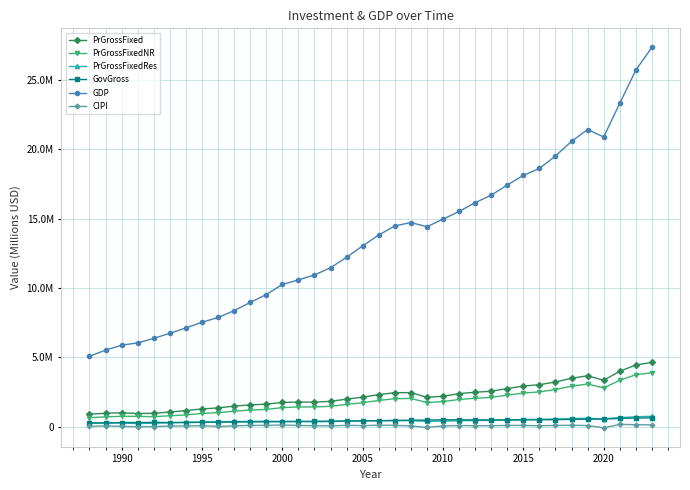

List the series in order of their peak value, highest first.

GDP, PrGrossFixed, PrGrossFixedNR, PrGrossFixedRes, GovGross, CIPI